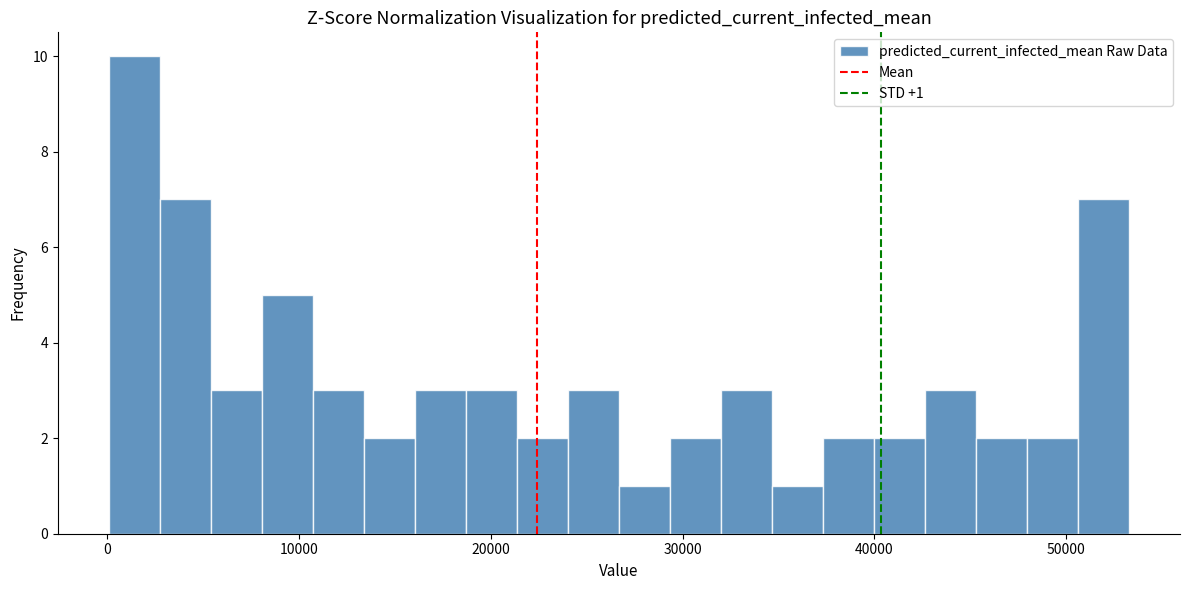

Around what value on the x-axis is the tallest bar? Give the approximate position of its centre, as read against the axis.

1000